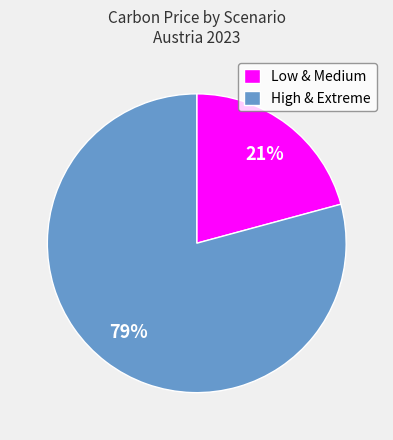

Does High & Extreme account for over 50% of the chart?

Yes